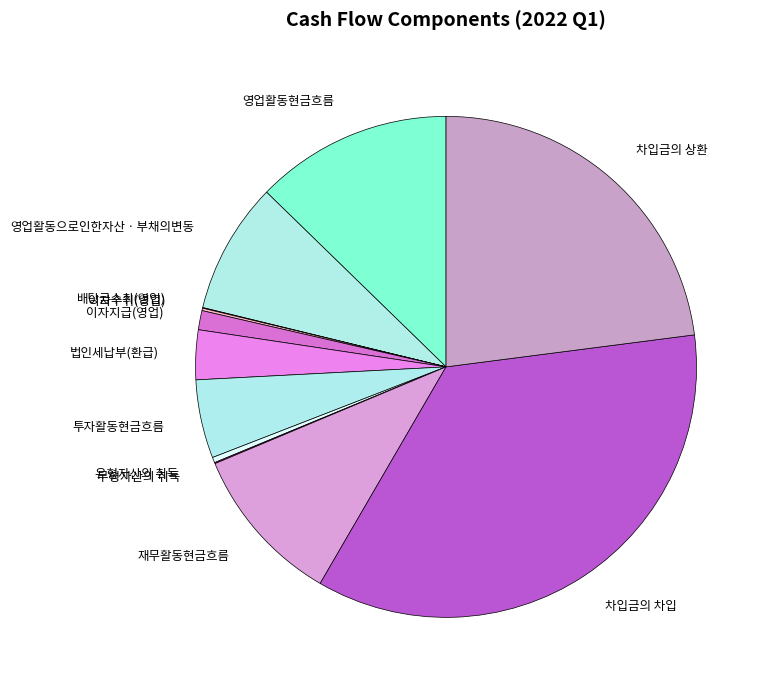

The 법인세납부(환급) slice represents 13% of the pie. True or false?

False